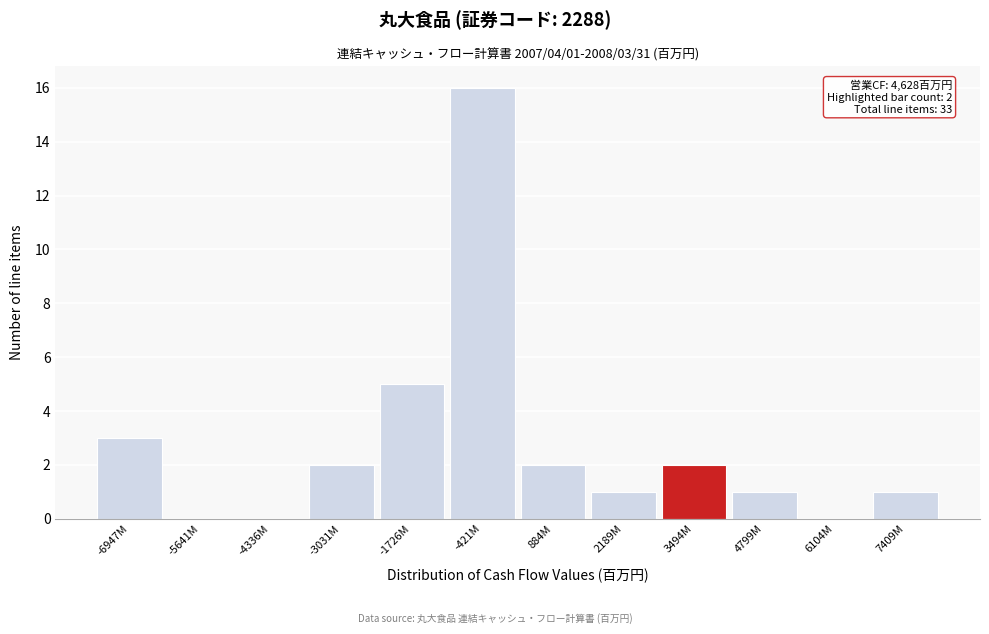

Reading left to right, what are all the values shown in this chart?

-6947M=3	-5641M=0	-4336M=0	-3031M=2	-1726M=5	-421M=16	884M=2	2189M=1	3494M=2	4799M=1	6104M=0	7409M=1